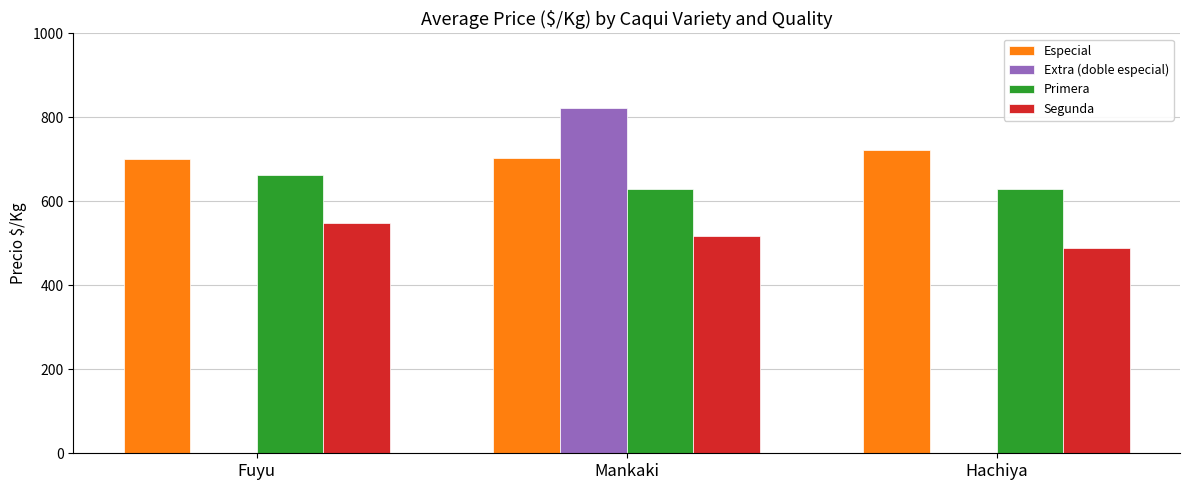

What is the greatest value displayed?

822.5